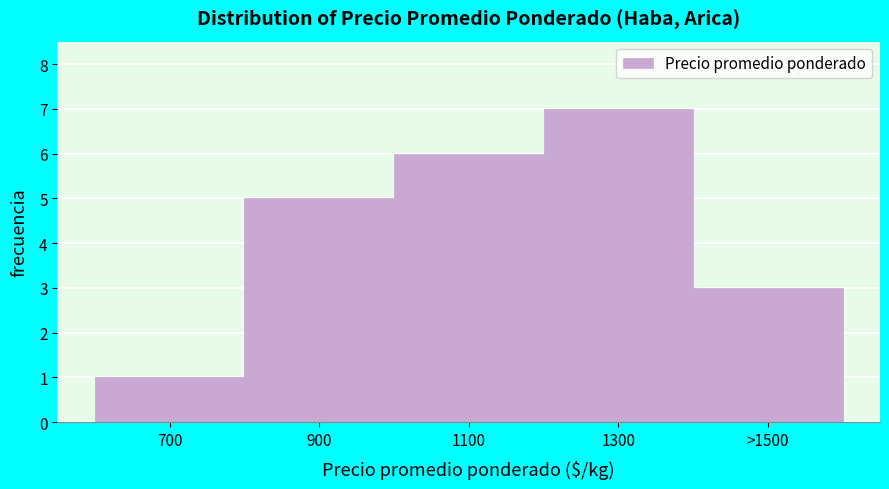

Reading right to left, what are all the values shown in this chart?

3	7	6	5	1